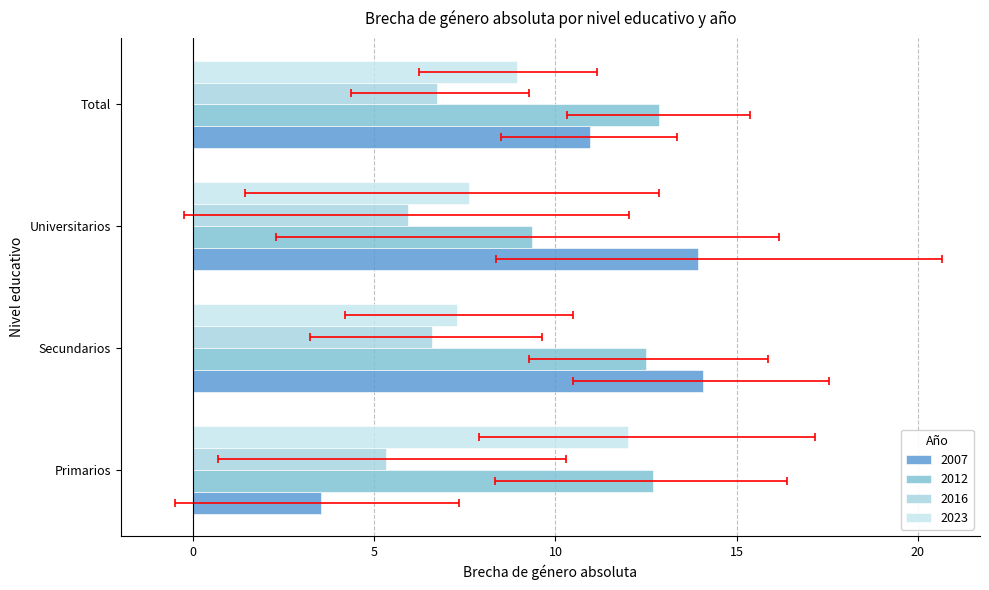

How many distinct data groups are displayed?

4